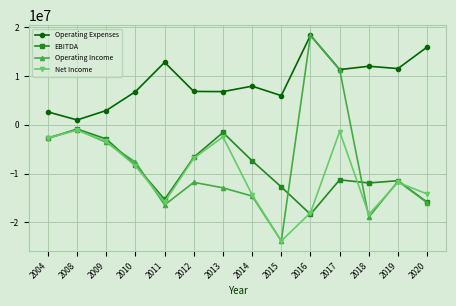

Which category has the highest value across all series?

2016